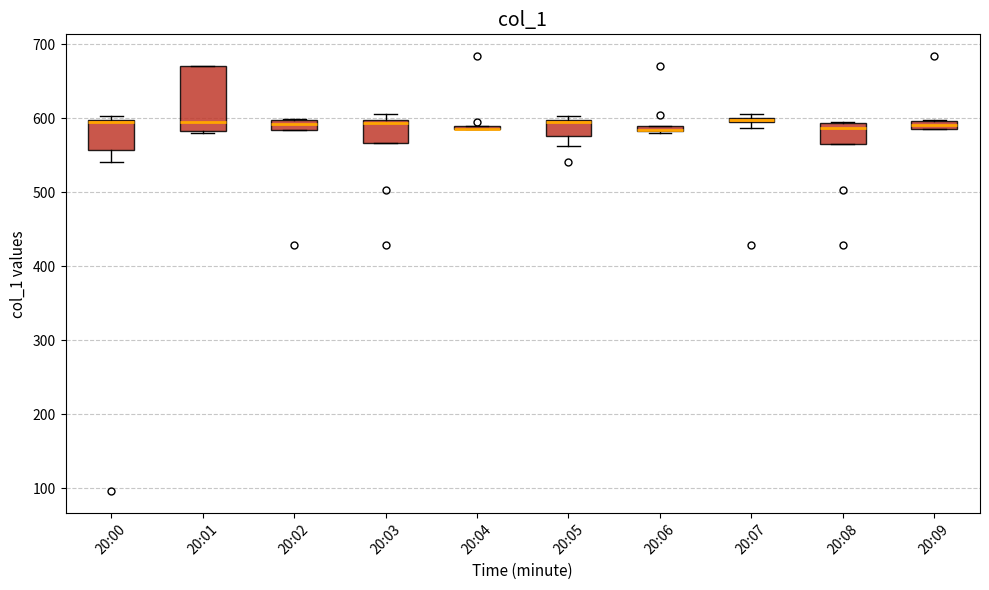

Comparing the boxes themselves (not the whiskers), which one is the tallest?

20:01